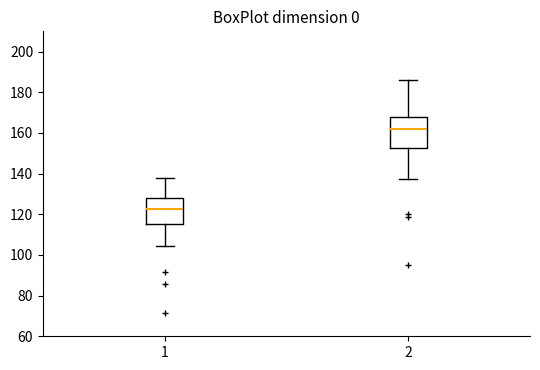

Where does the lower whisker of the box at x = 1 end on the y-axis? The values are not printed on the chart, so give them approximately, as read against the axis.

104